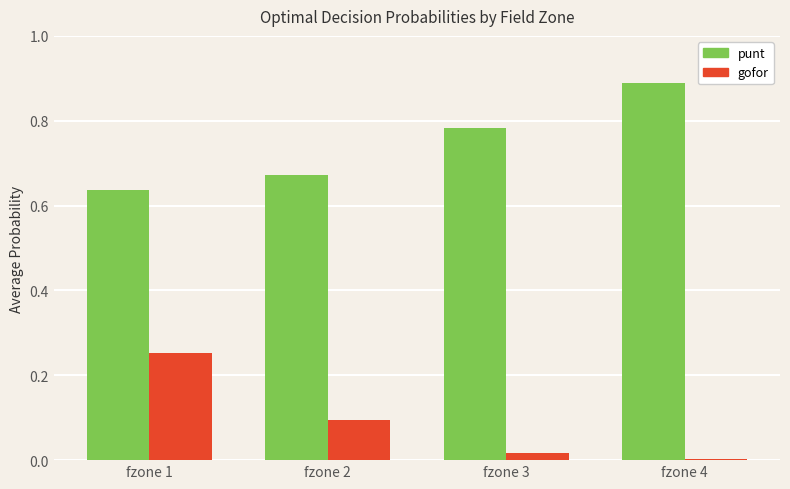

Is it true that gofor equals 0.2 at fzone 2?

False